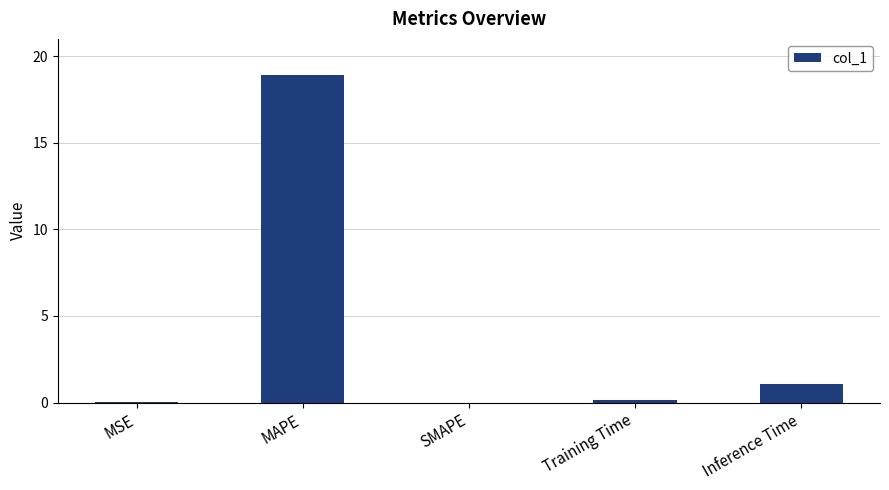

At which label is the value closest to 9?

Inference Time